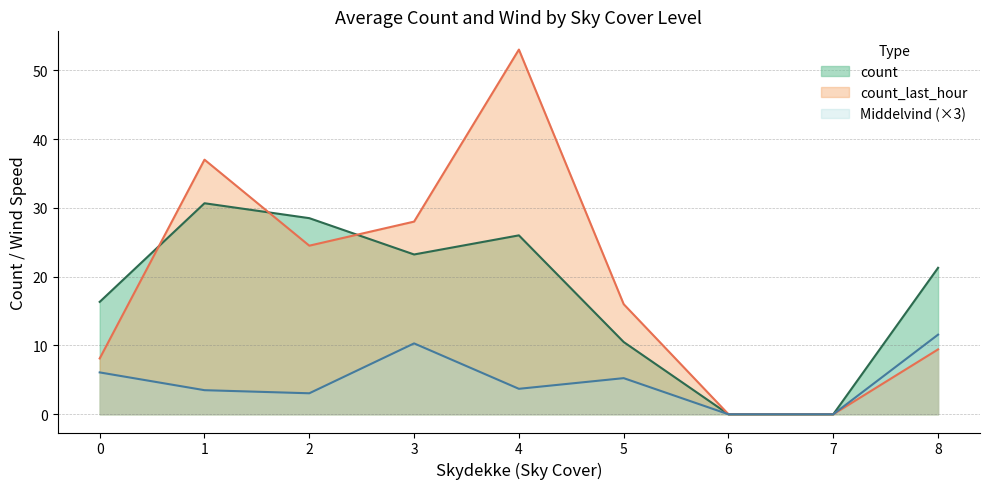

What are all the series names shown in the legend?

count, count_last_hour, Middelvind (×3)